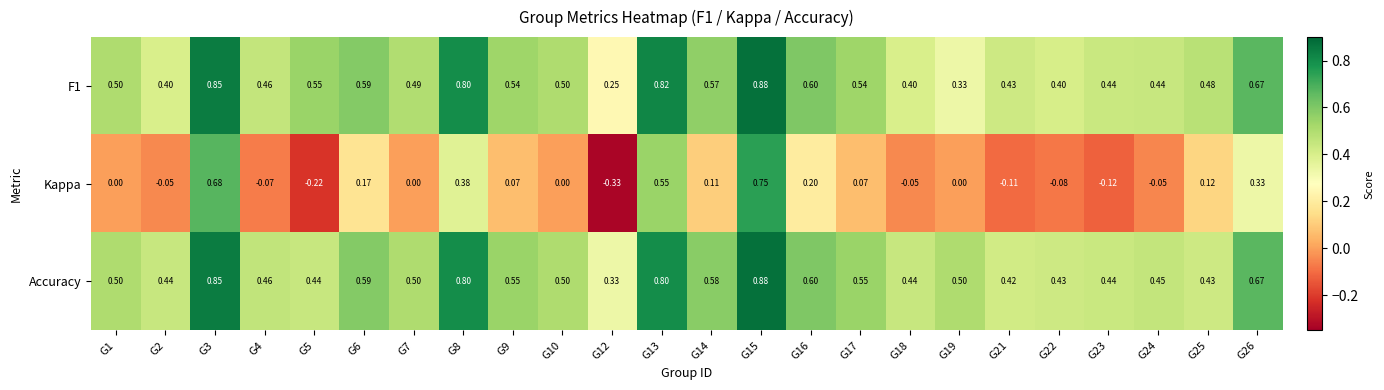

Which category has the lowest value across all series?

G12